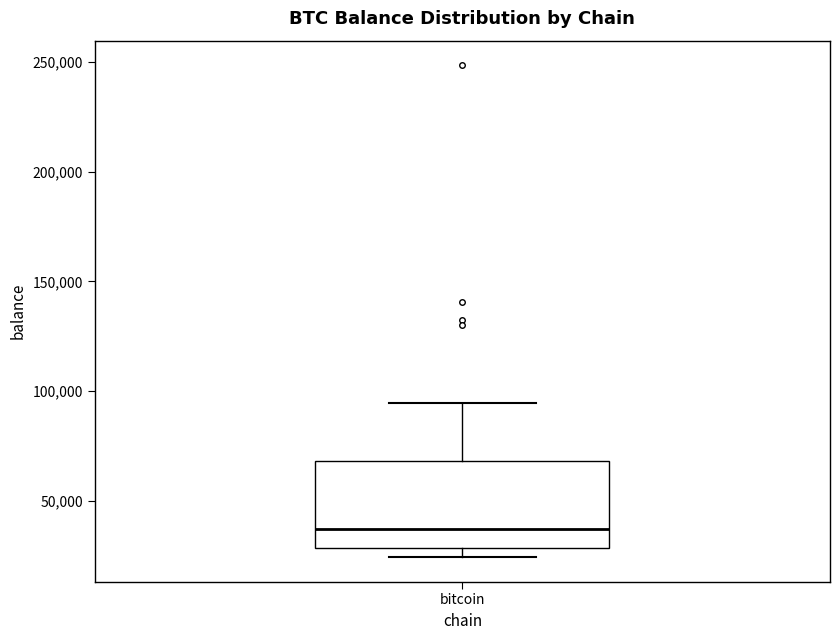

Transcribe this box plot: give where the median line is, the range the box spans, and where the two whiskers end, as read against the y-axis. The values are not printed on the chart, so give them approximately, as read against the axis.

median 35000, box 30000 to 70000, whiskers 25000 to 95000